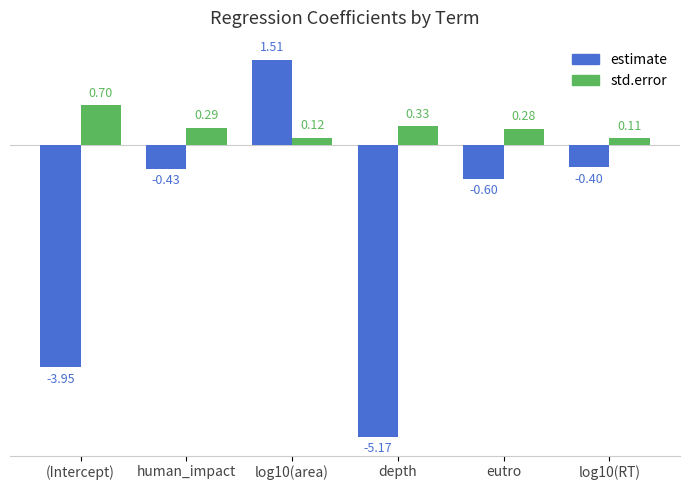

What is the sum of all estimate values?

-9.0